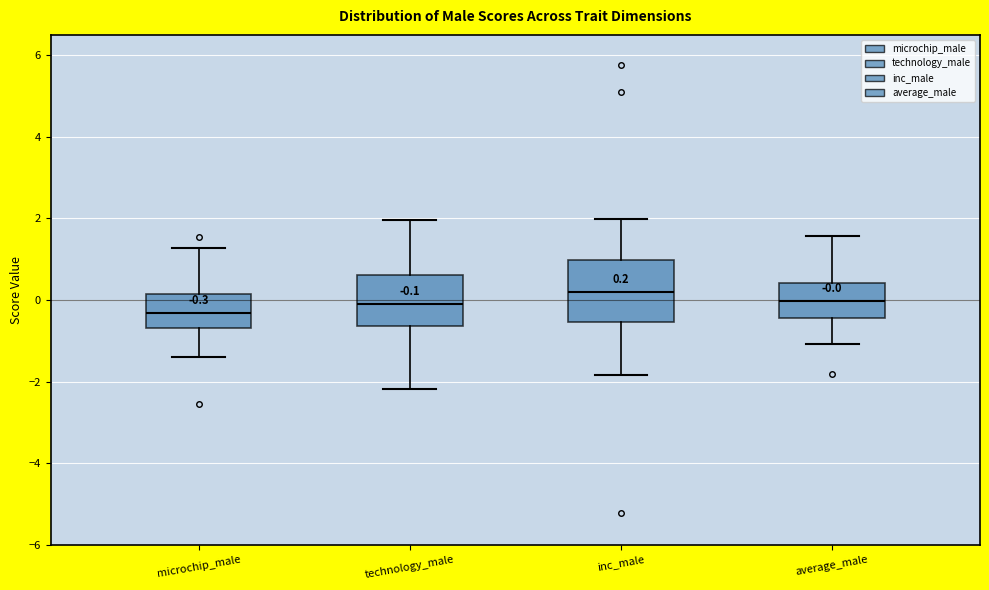

Which box has the highest median line?

inc_male